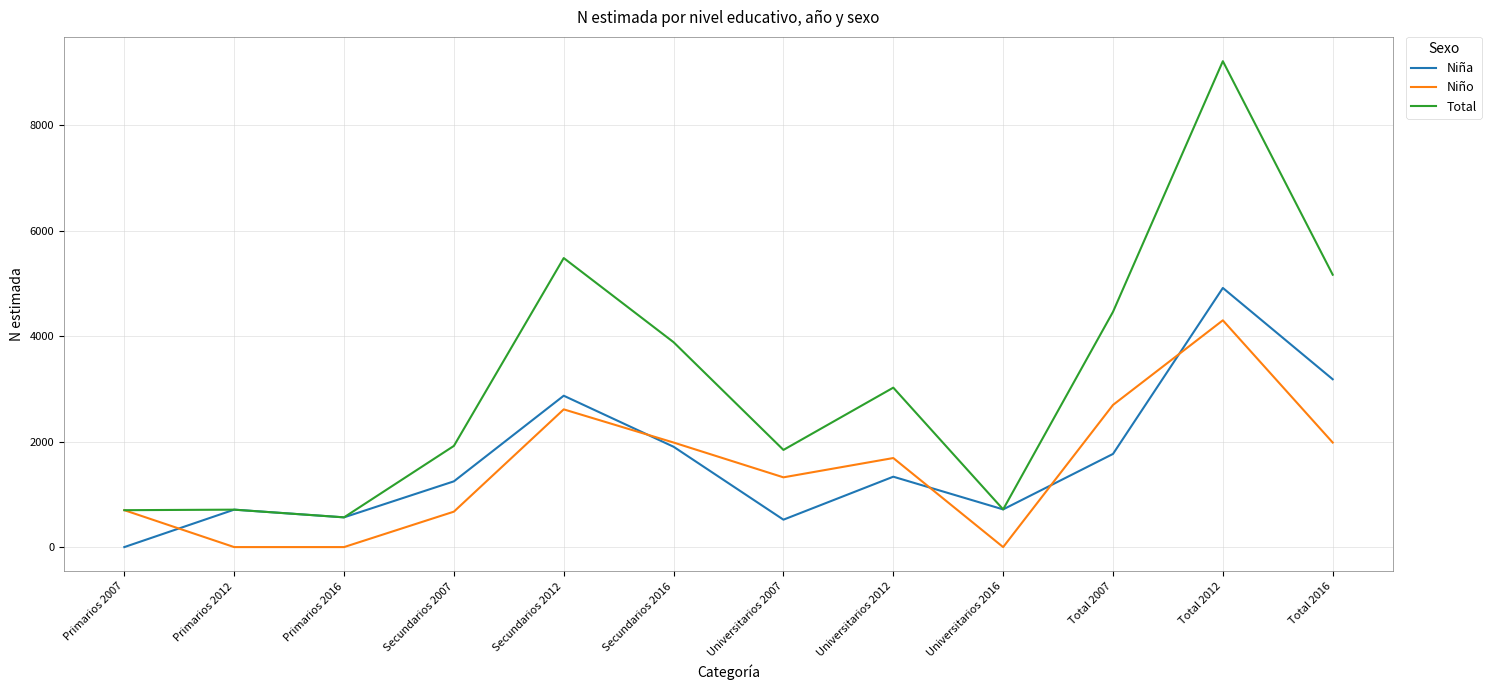

Which series changed the most between Primarios 2012 and Total 2016?

Total